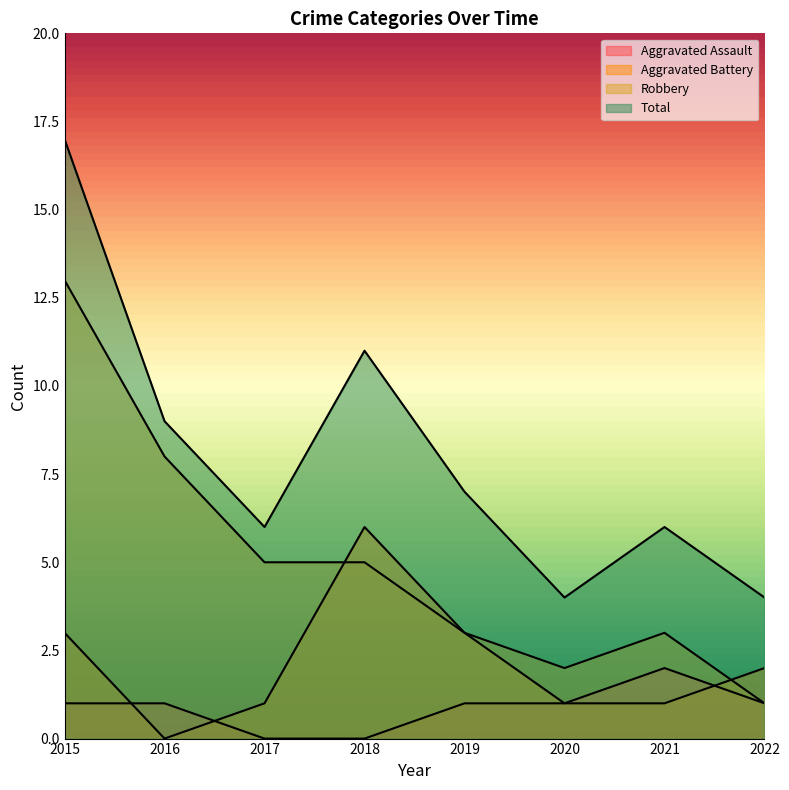

True or false: Total and Aggravated Battery cross at least once.

False